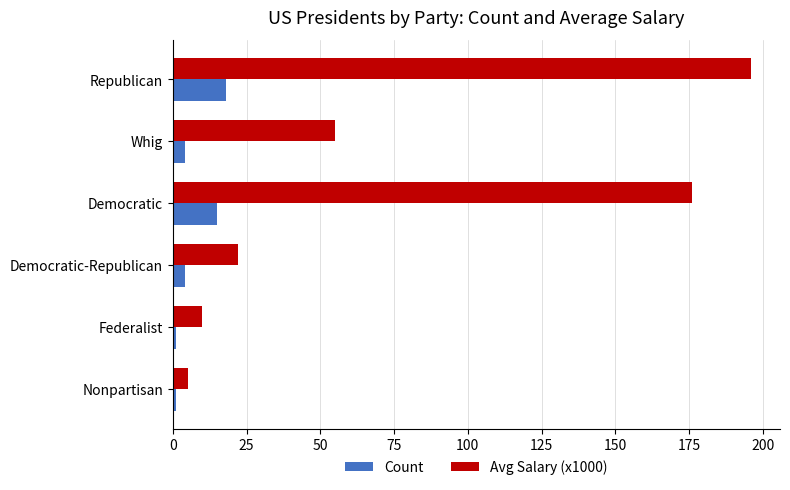

What are all the series names shown in the legend?

Count, Avg Salary (x1000)